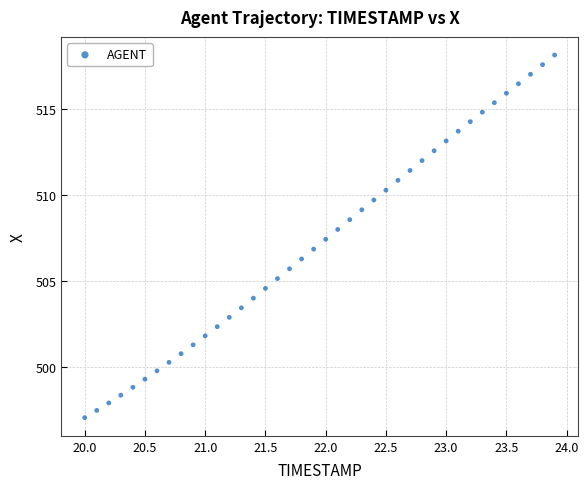

What is the range of X values (max minus min)?

3.9